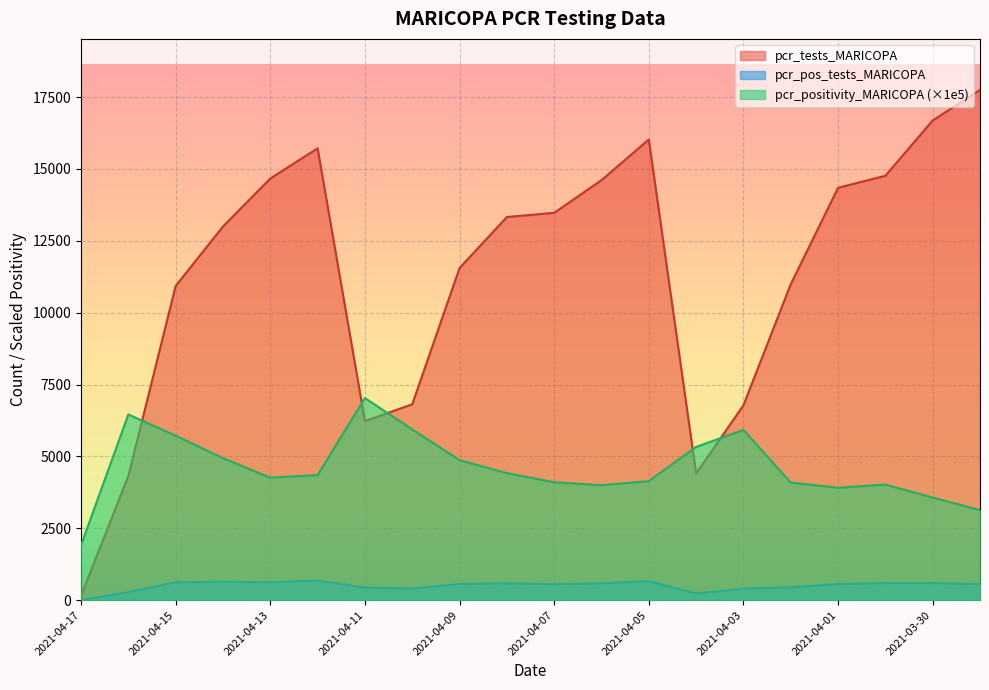

What are all the series names shown in the legend?

pcr_tests_MARICOPA, pcr_pos_tests_MARICOPA, pcr_positivity_MARICOPA (×1e5)